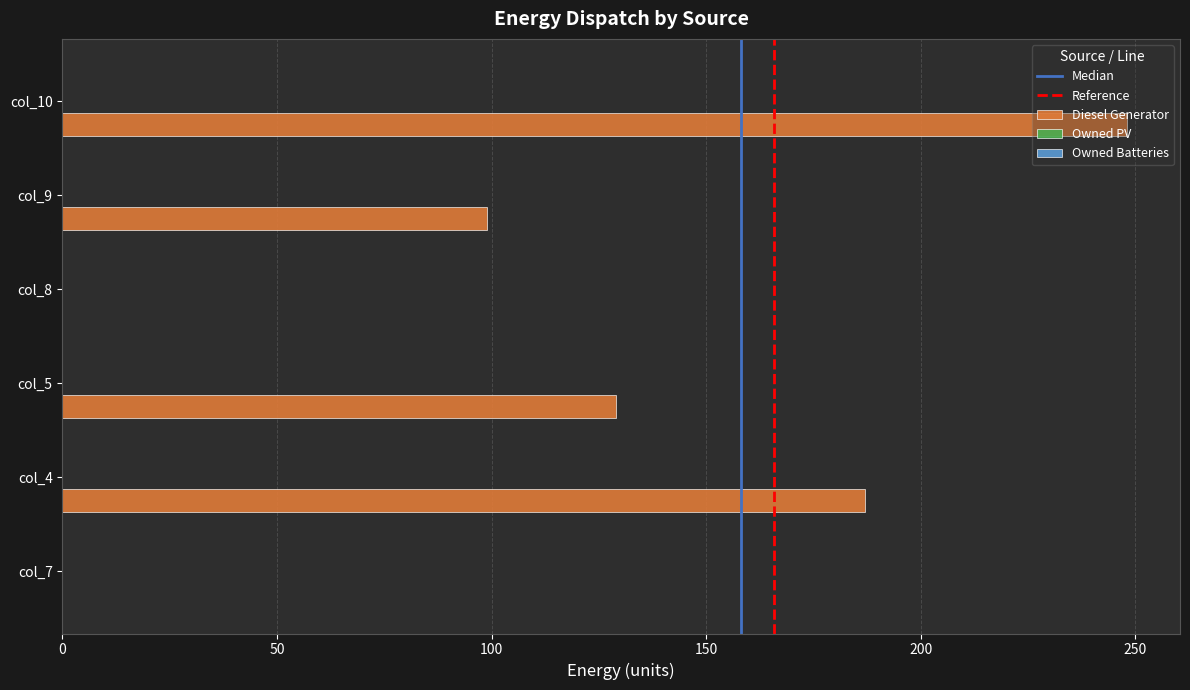

Are the bars grouped side by side (vs. stacked)?

No